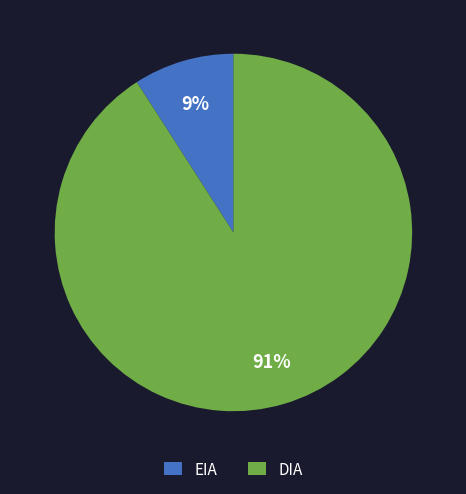

Count the number of slices in the pie.

2